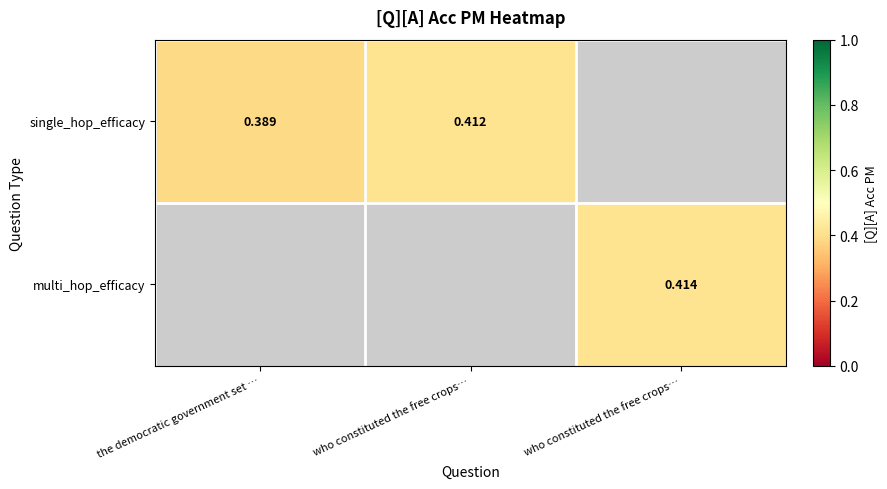

List the labels in order of multi_hop_efficacy value, smallest first.

the democratic government set …, who constituted the free crops…, who constituted the free crops…